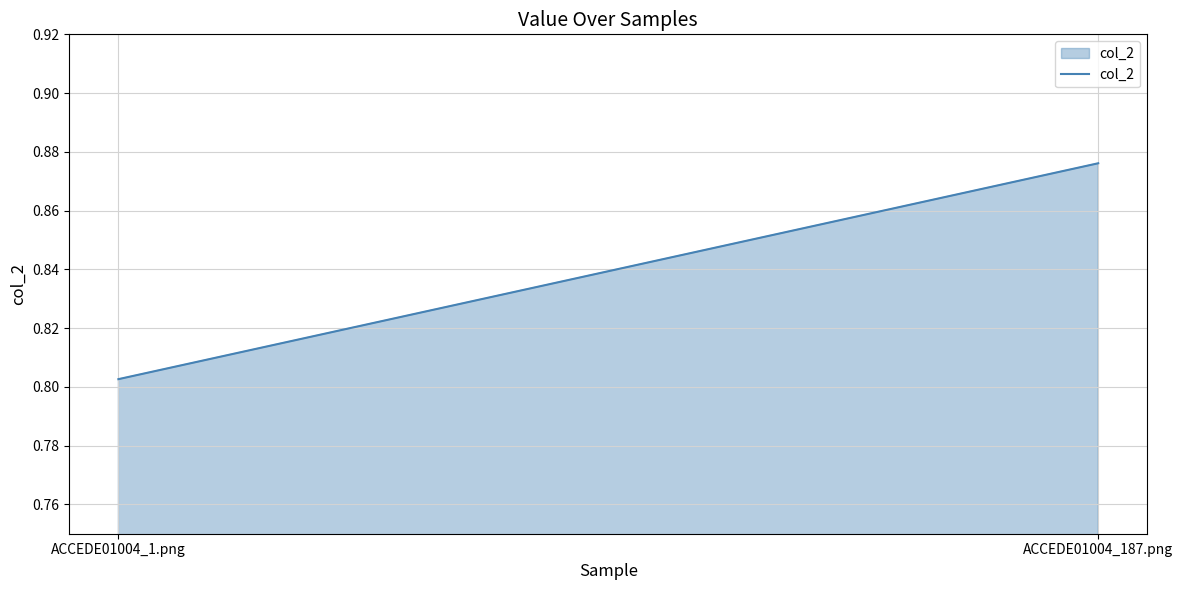

Reading left to right, extract all data points from this chart.

0.8	0.9